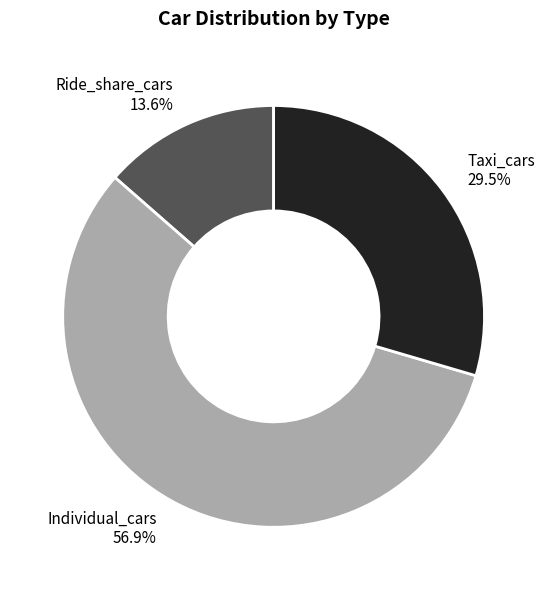

The Individual_cars slice represents 68% of the pie. True or false?

False